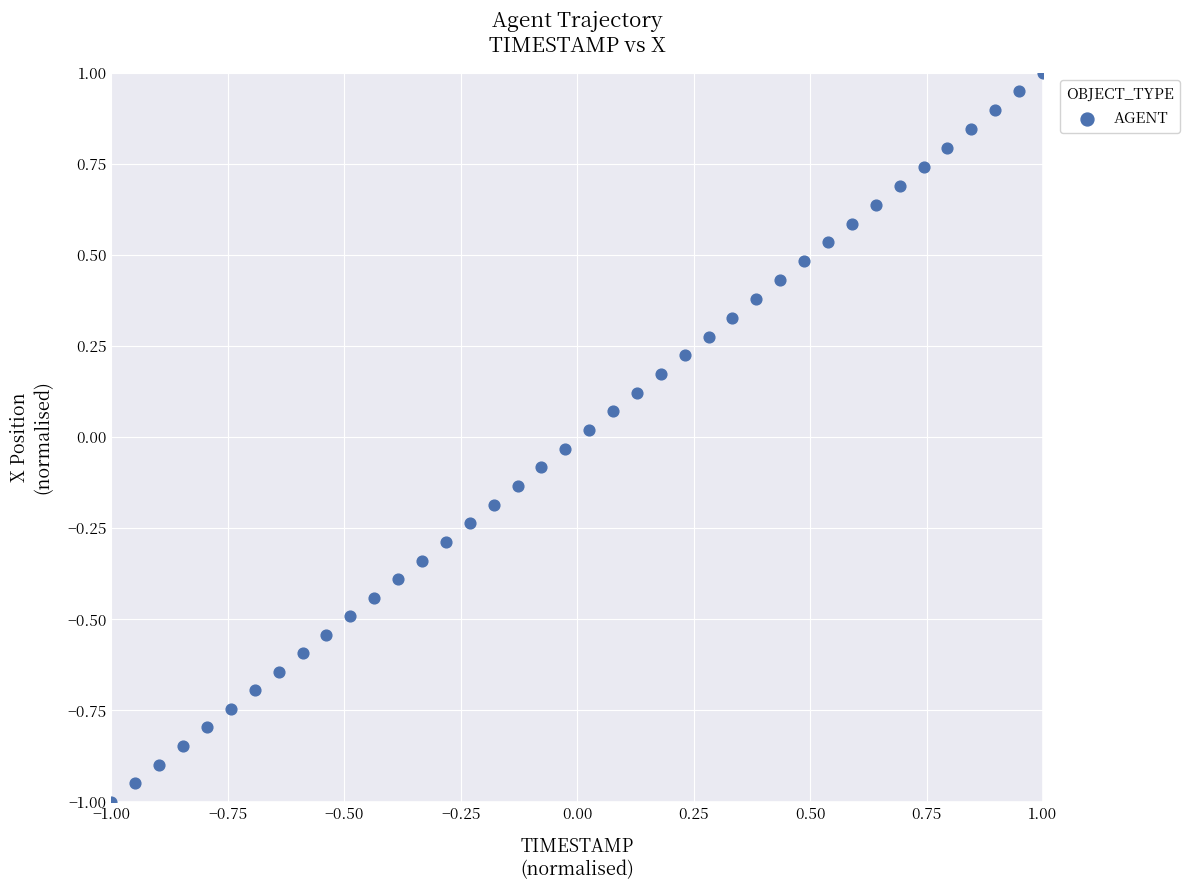

What is the range of Y values (max minus min)?

2.0